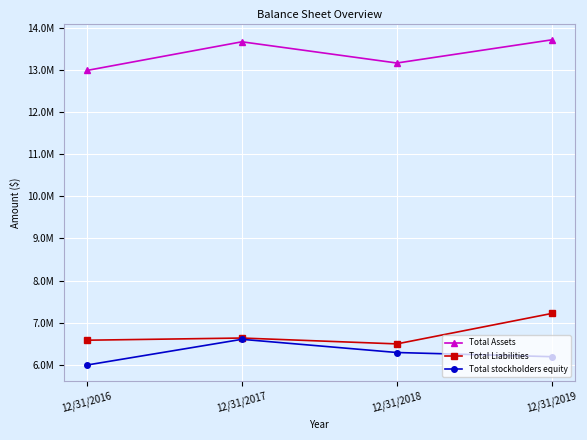

Rank the series by their maximum value, from lowest to highest.

Total stockholders equity, Total Liabilities, Total Assets